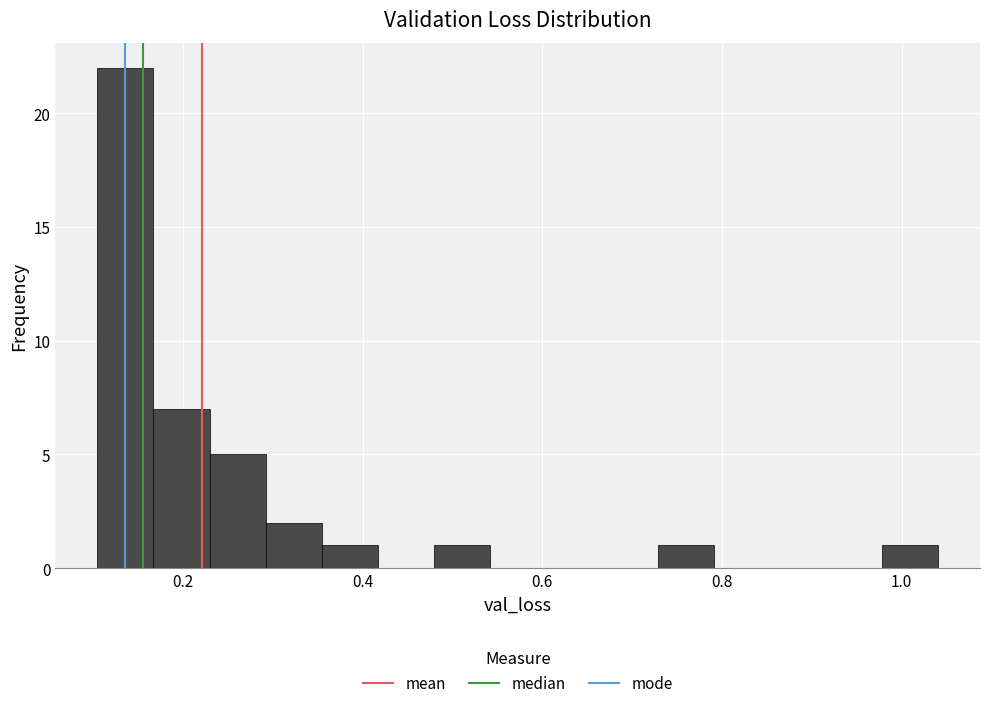

Around what value on the x-axis is the tallest bar? Give the approximate position of its centre, as read against the axis.

0.14